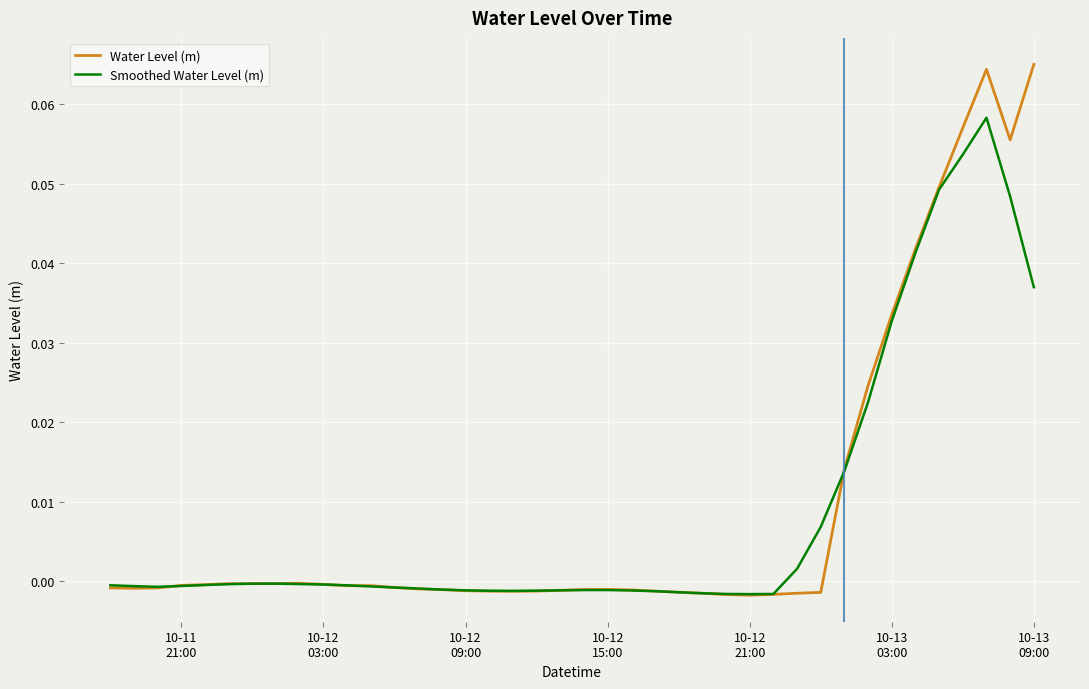

Rank the series by their maximum value, from highest to lowest.

Water Level (m), Smoothed Water Level (m)